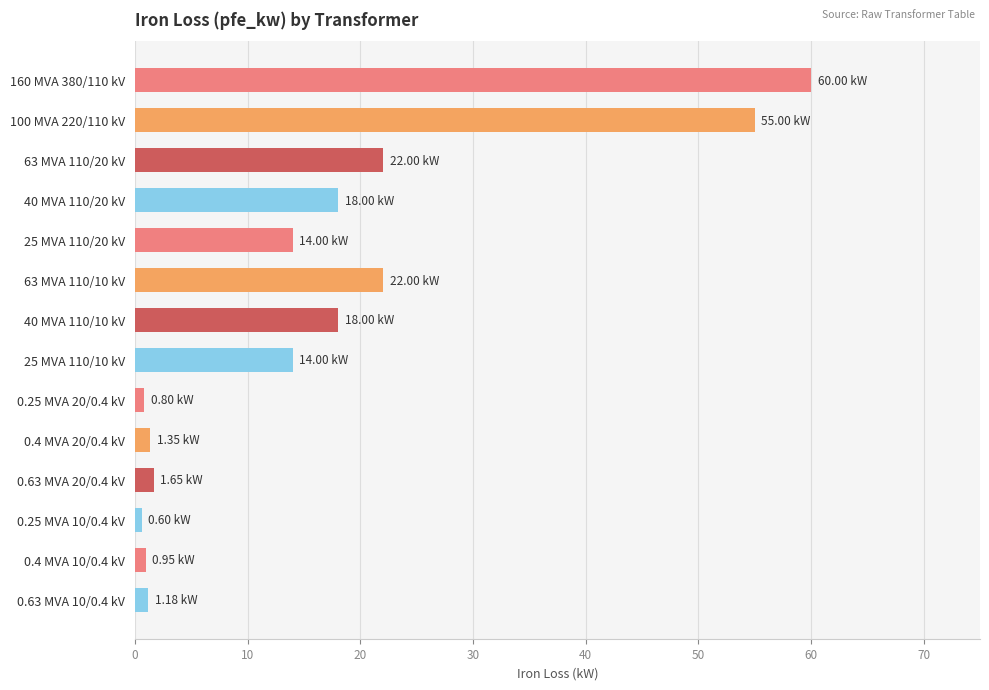

What is the difference between the second highest and second lowest values?

54.2